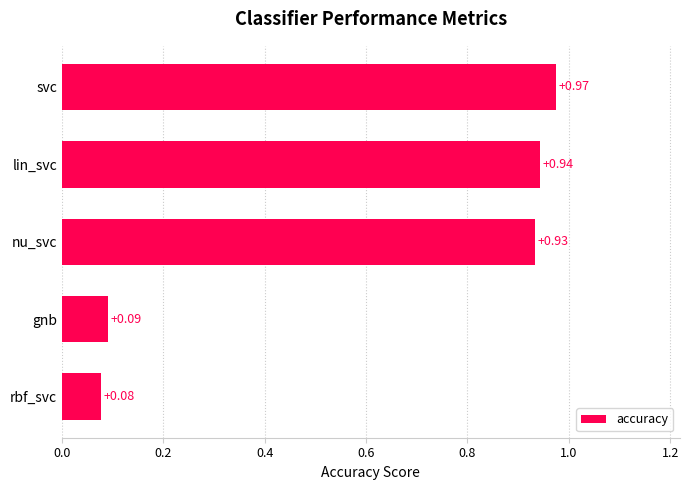

What is the sum of all values?

3.0